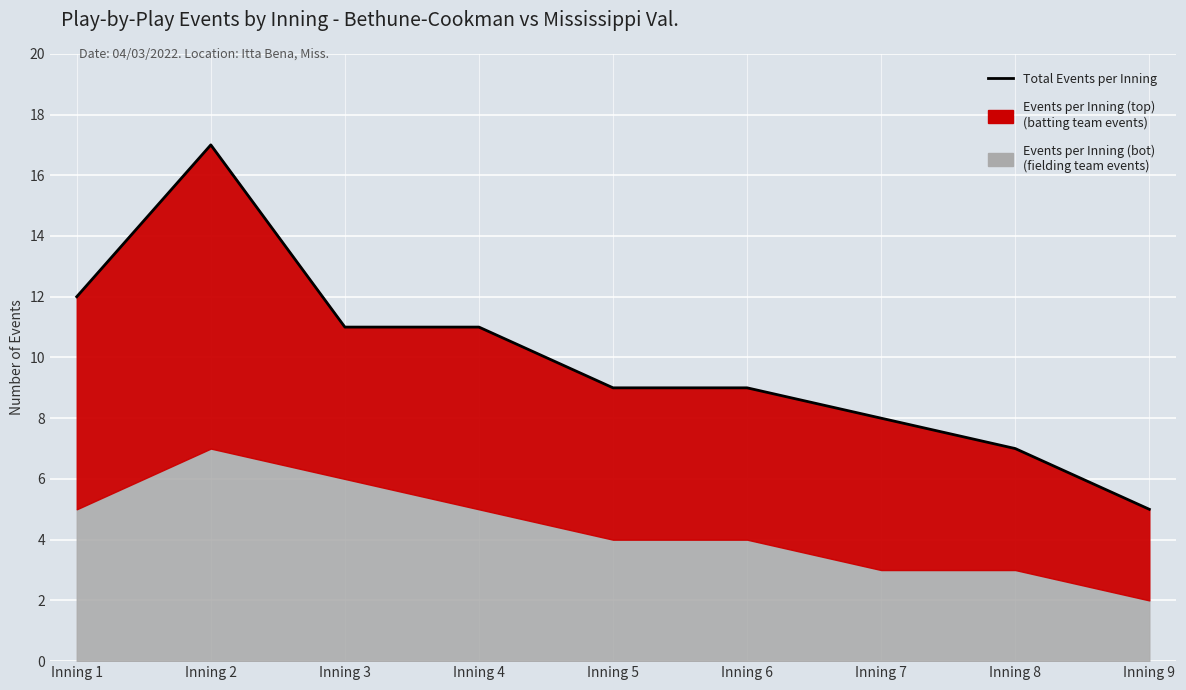

List the labels in order of value, smallest first.

Inning 9, Inning 8, Inning 7, Inning 5, Inning 6, Inning 3, Inning 4, Inning 1, Inning 2